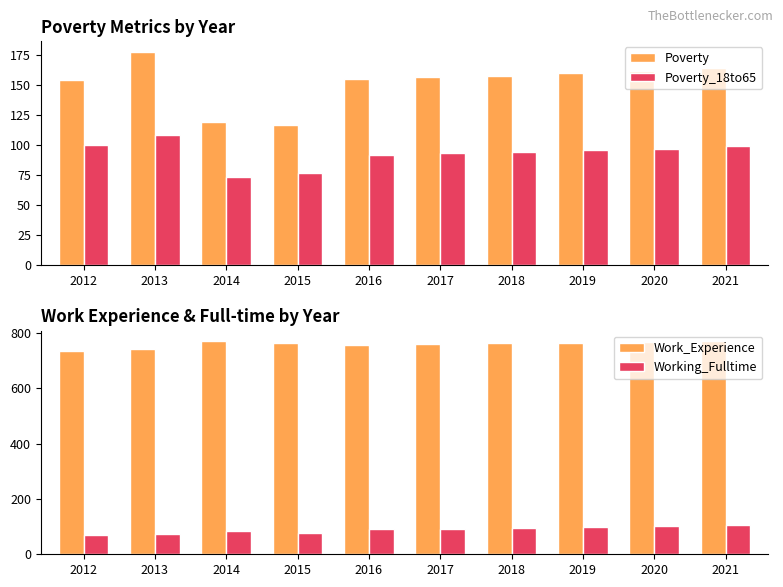

What is the value of the Poverty_18to65 bar at the 5th from the left?

92